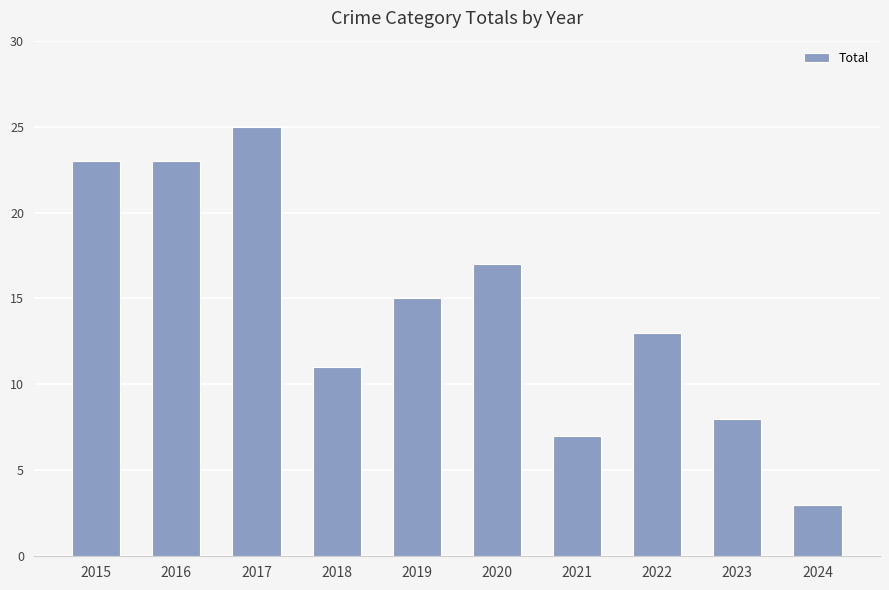

Approximately how many times larger is the value at 2016 compared to 2017?

0.9